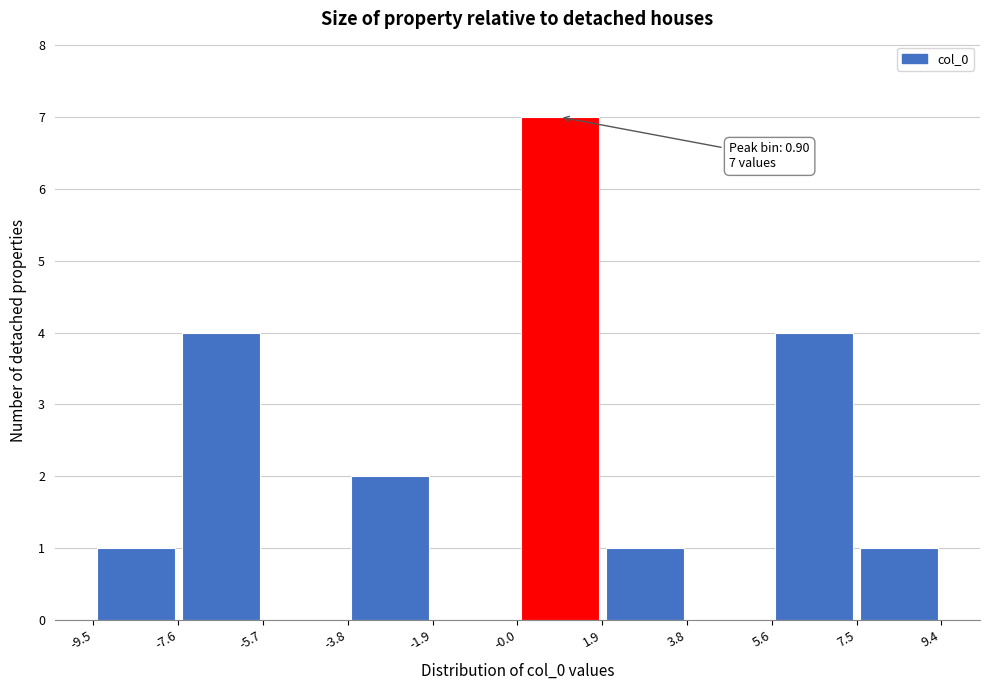

Over which range of the x-axis is the bar tallest?

-0.0 to 1.9